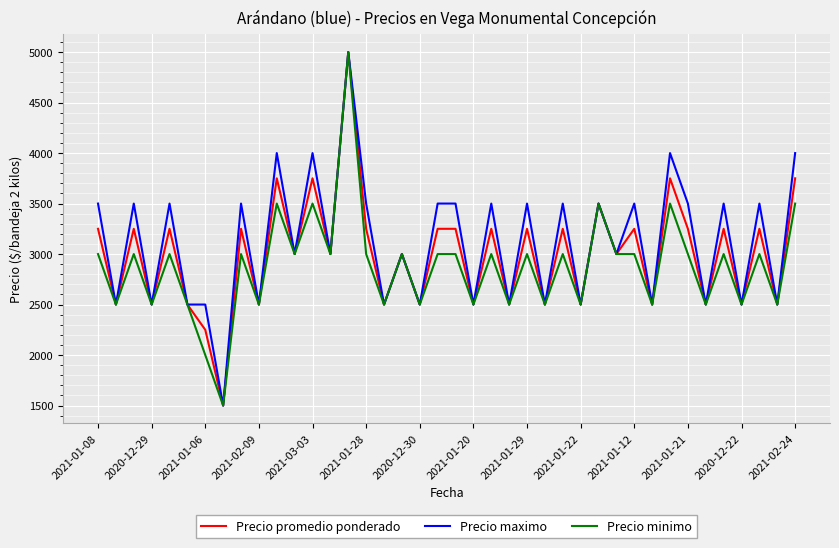

What is the greatest value displayed?

5000